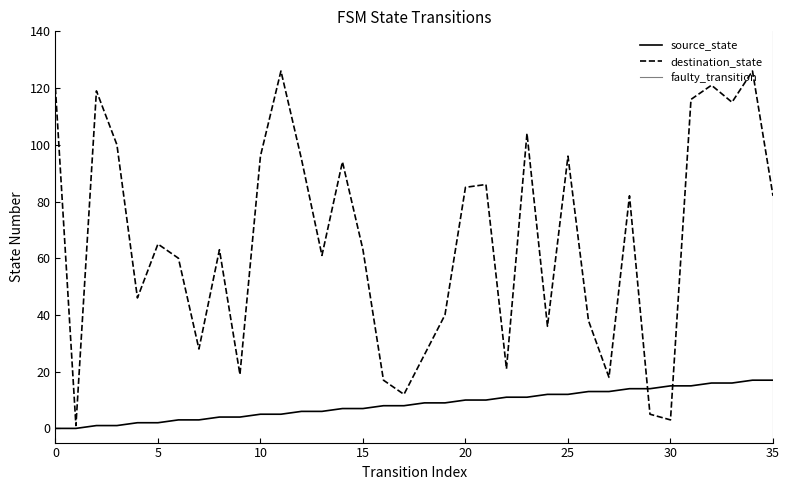

Does the chart display data point markers on the line(s)?

No